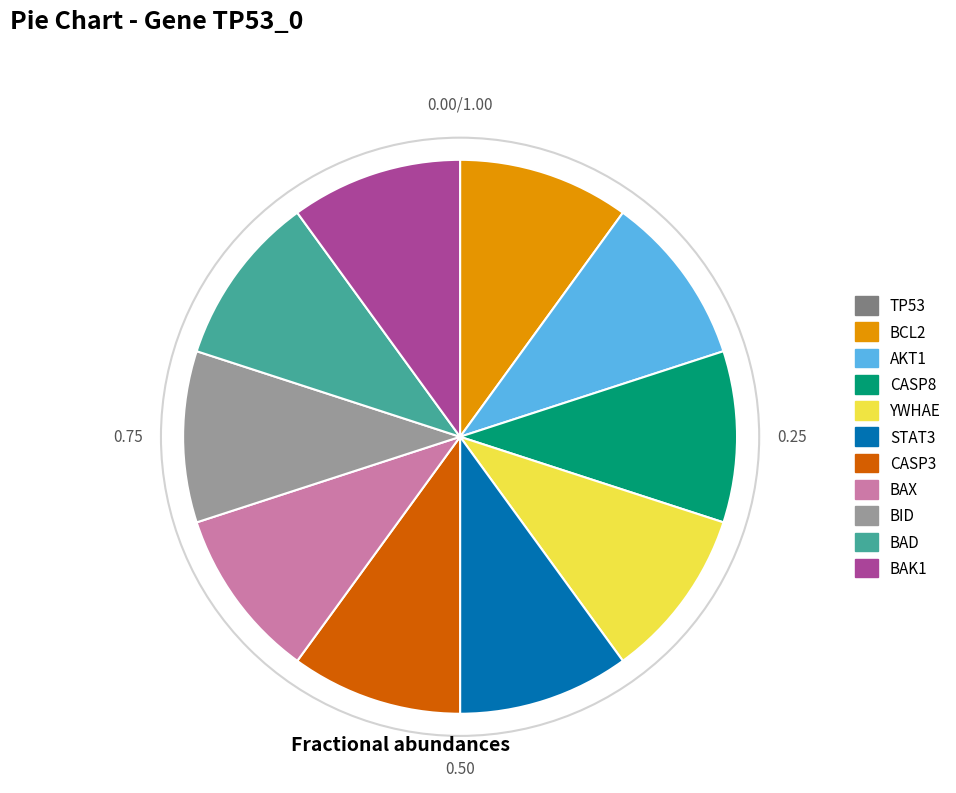

The AKT1 slice represents 1% of the pie. True or false?

False